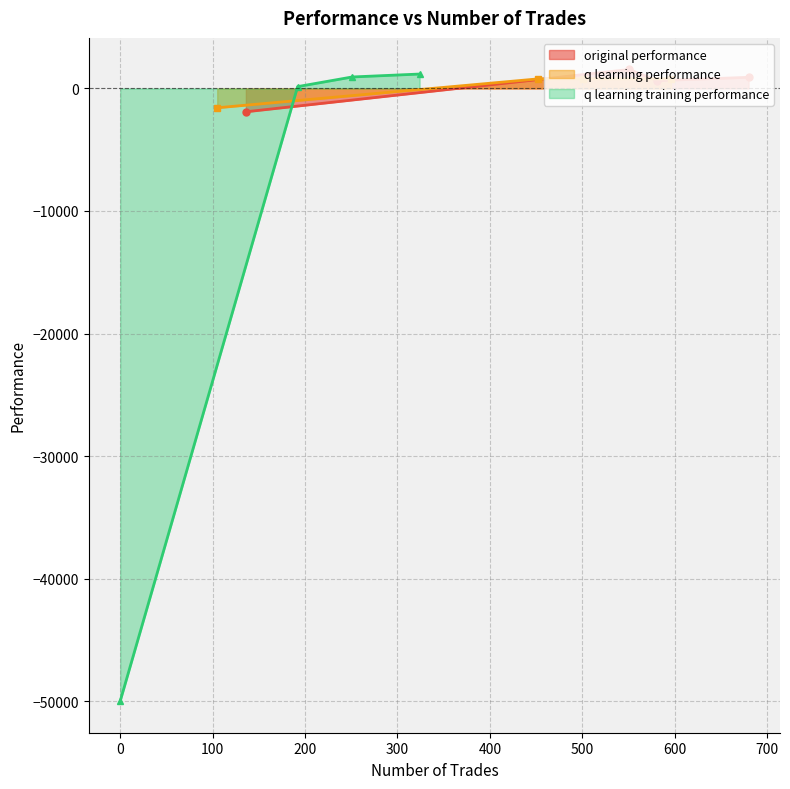

What is the minimum value for original performance?

-1905.2